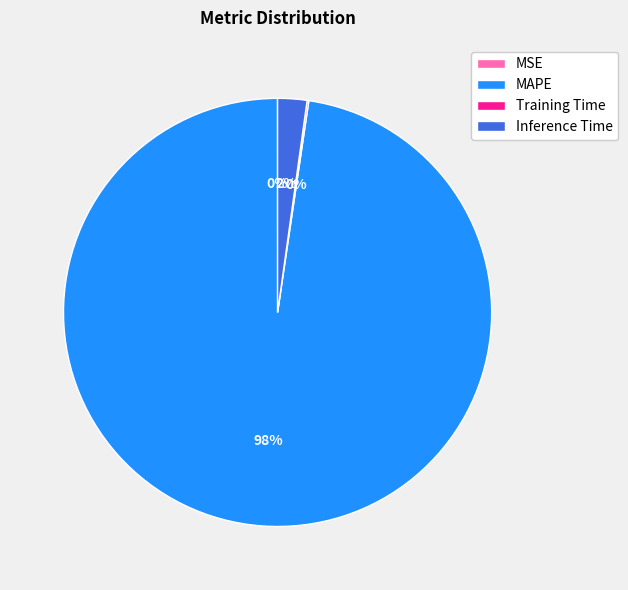

Which slice is the largest?

MAPE